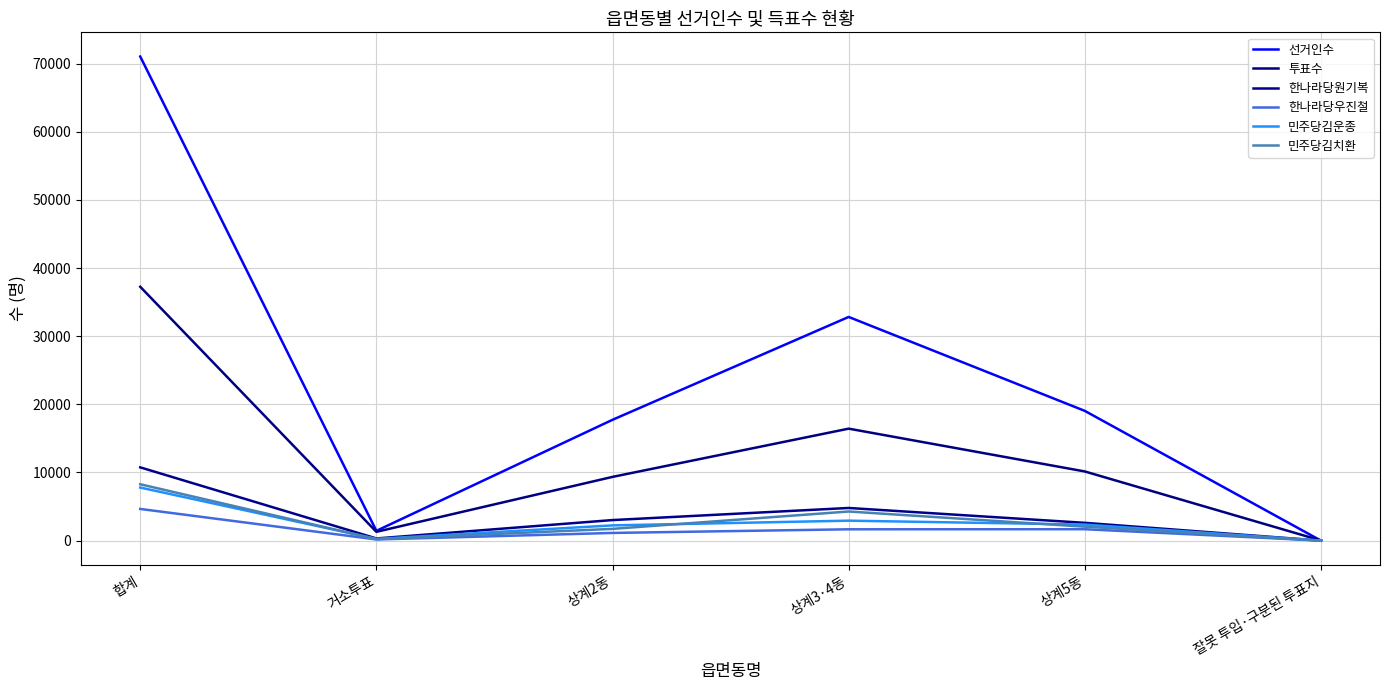

Count the number of categories in the chart.

6